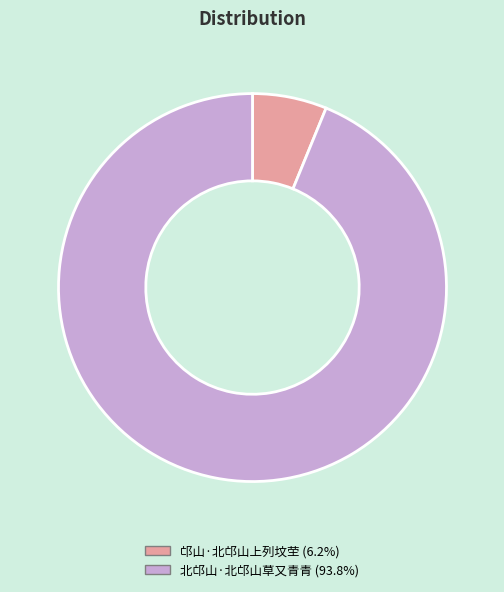

Is there any slice that represents more than half of the pie?

Yes